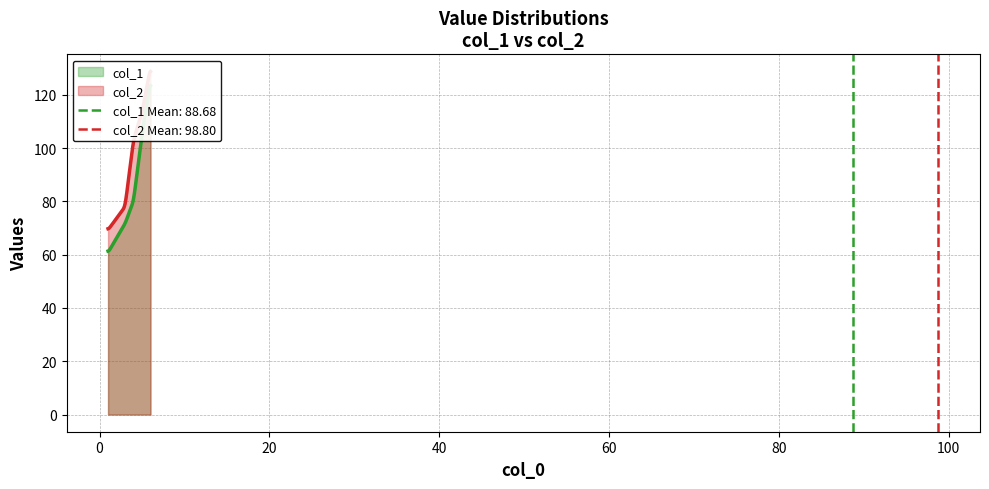

Rank the series by their maximum value, from highest to lowest.

col_2, col_1